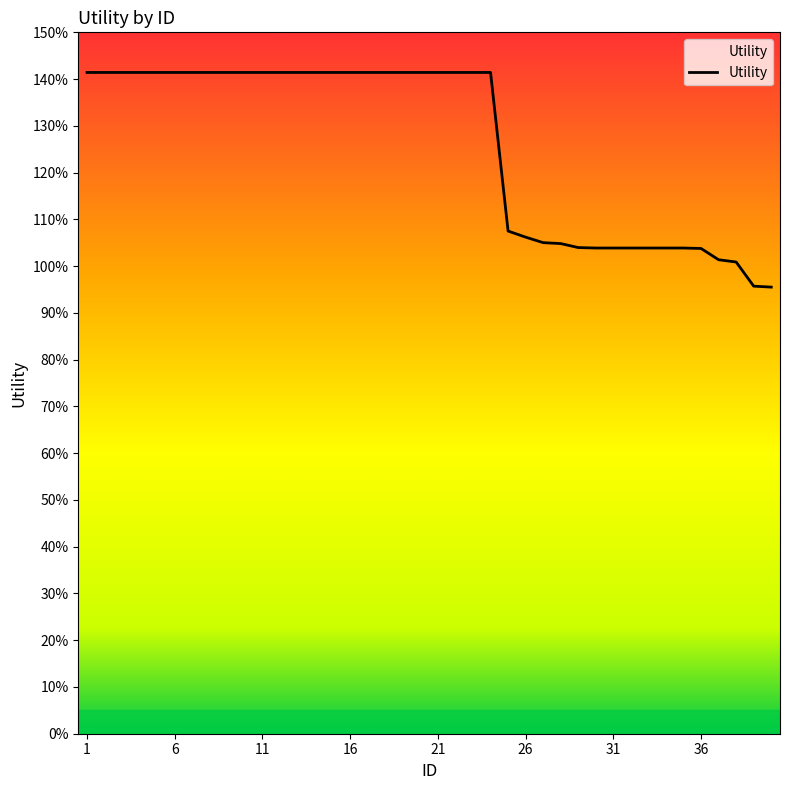

Which category has the highest value across all series?

1